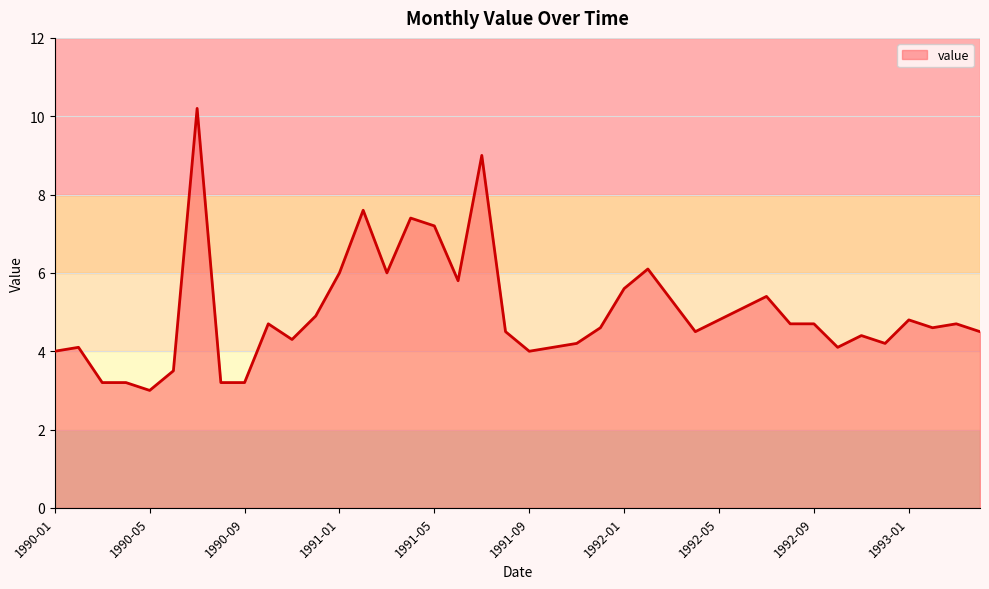

What is the difference between the maximum and minimum values?

7.2